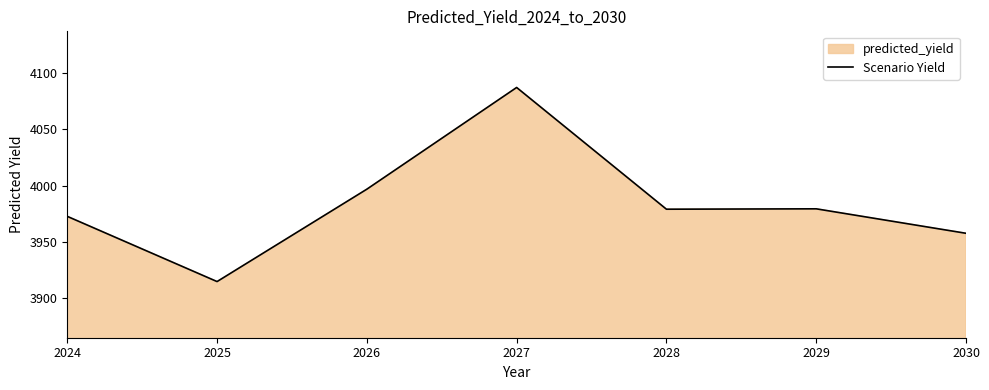

Is it true that the value at 2025 is 1580.3?

False